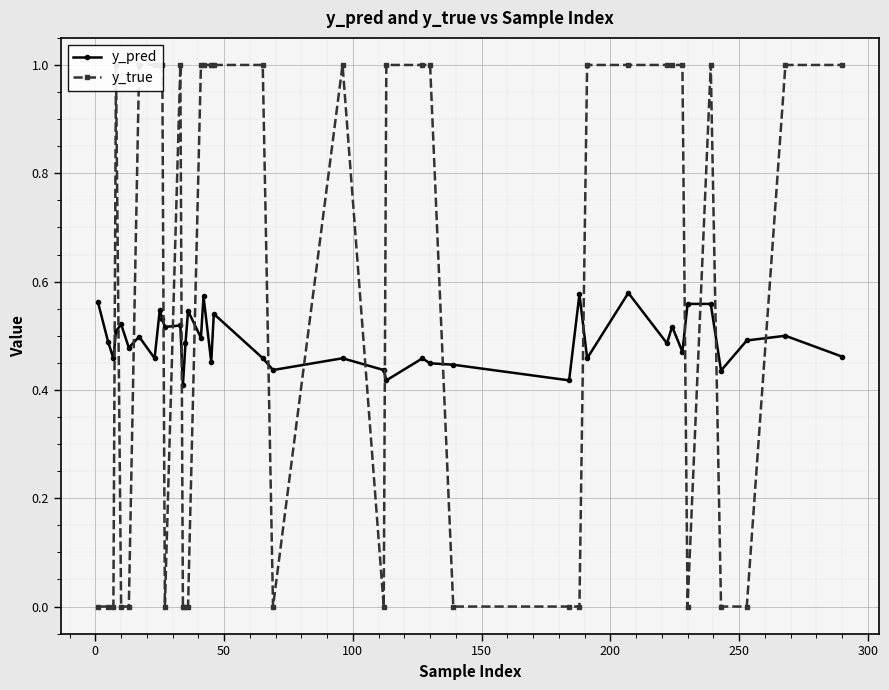

Does the chart display data point markers on the line(s)?

Yes